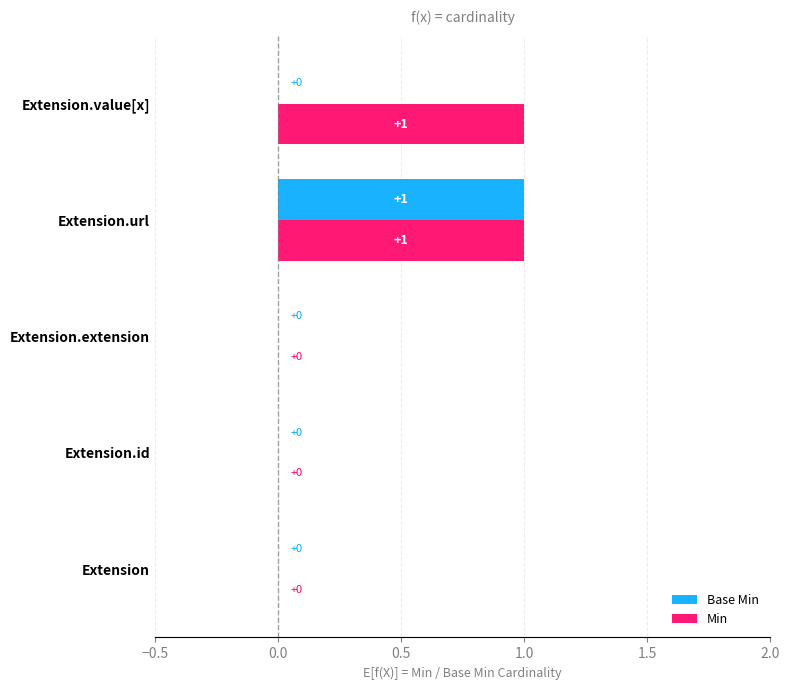

At which category is the sum across all series the highest?

Extension.url